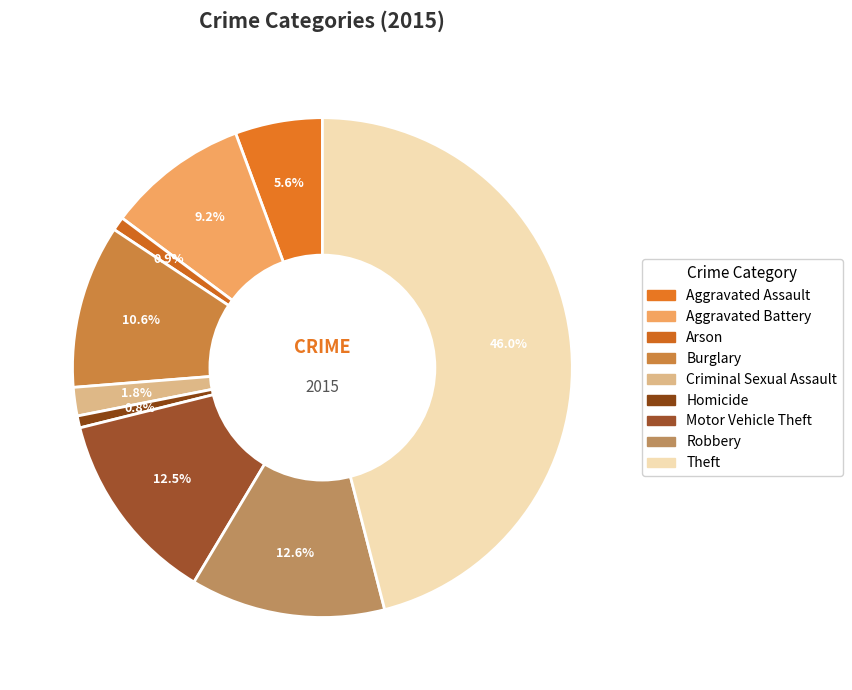

What is the ratio of the value at Aggravated Battery to the value at Motor Vehicle Theft?

0.7